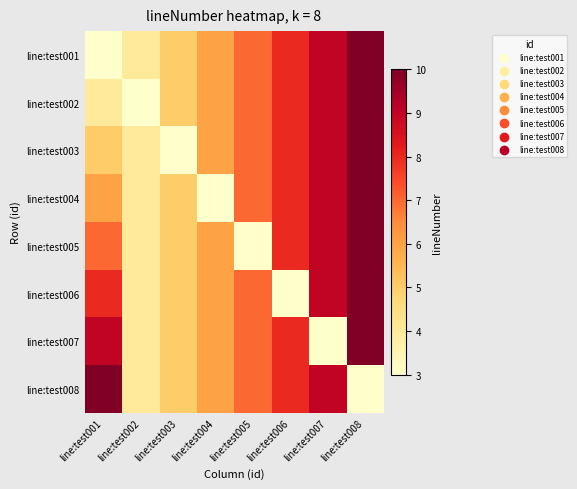

Rank the series at line:test005 from highest to lowest value.

line:test001, line:test002, line:test003, line:test004, line:test006, line:test007, line:test008, line:test005